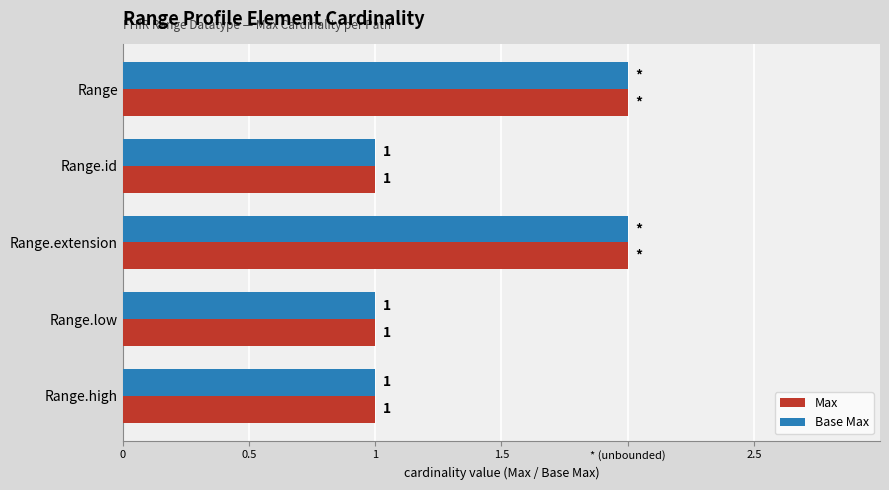

What are all the series names shown in the legend?

Max, Base Max